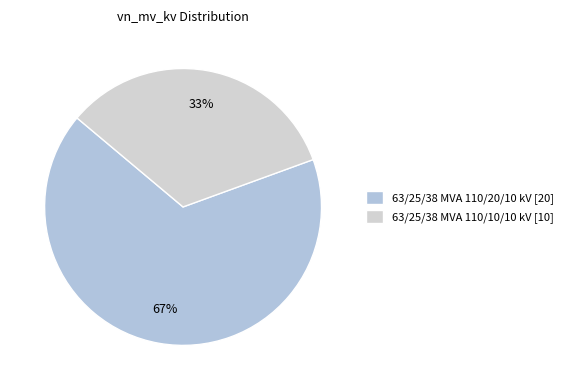

What is the change in value from 63/25/38 MVA 110/20/10 kV to 63/25/38 MVA 110/10/10 kV?

-10